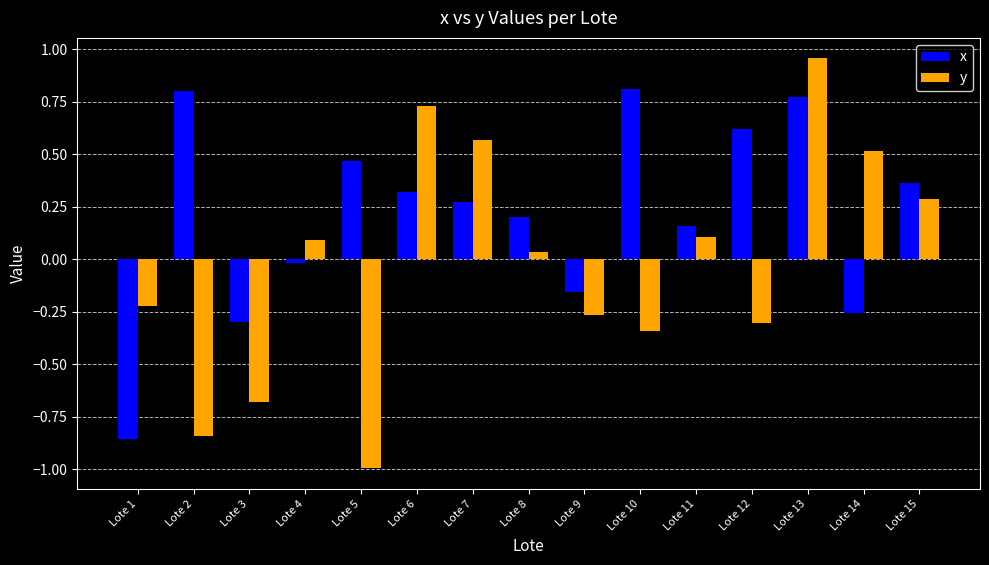

Are the bars grouped side by side (vs. stacked)?

Yes